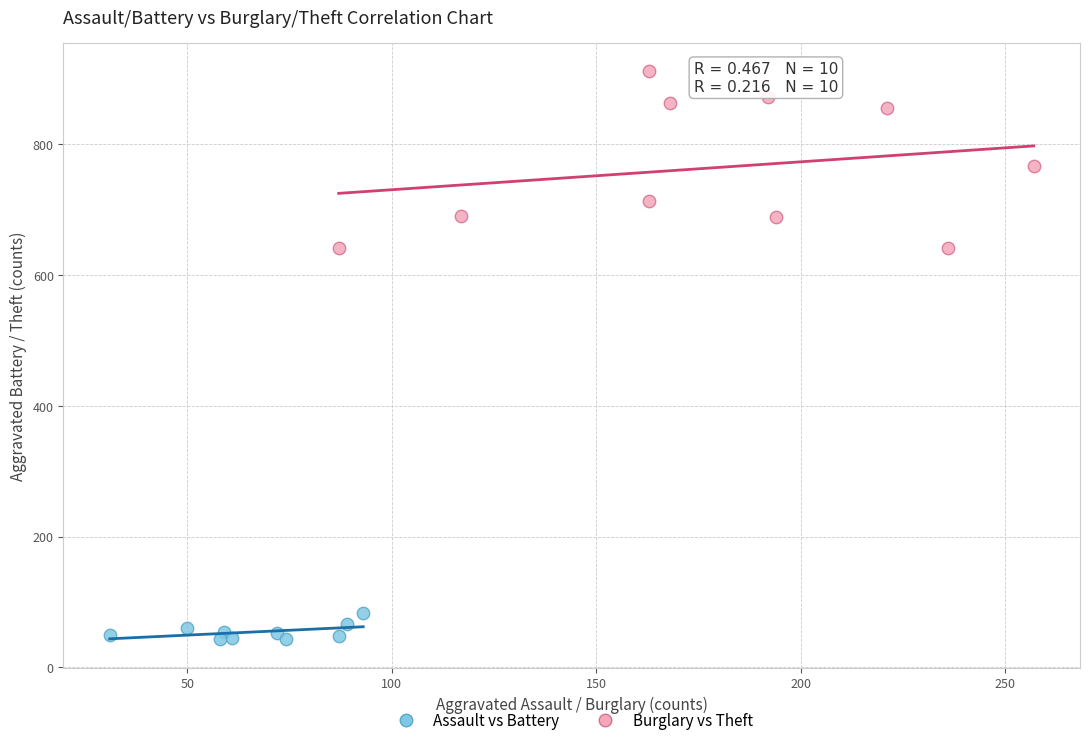

Which series has the largest Y range (max minus min)?

Burglary vs Theft